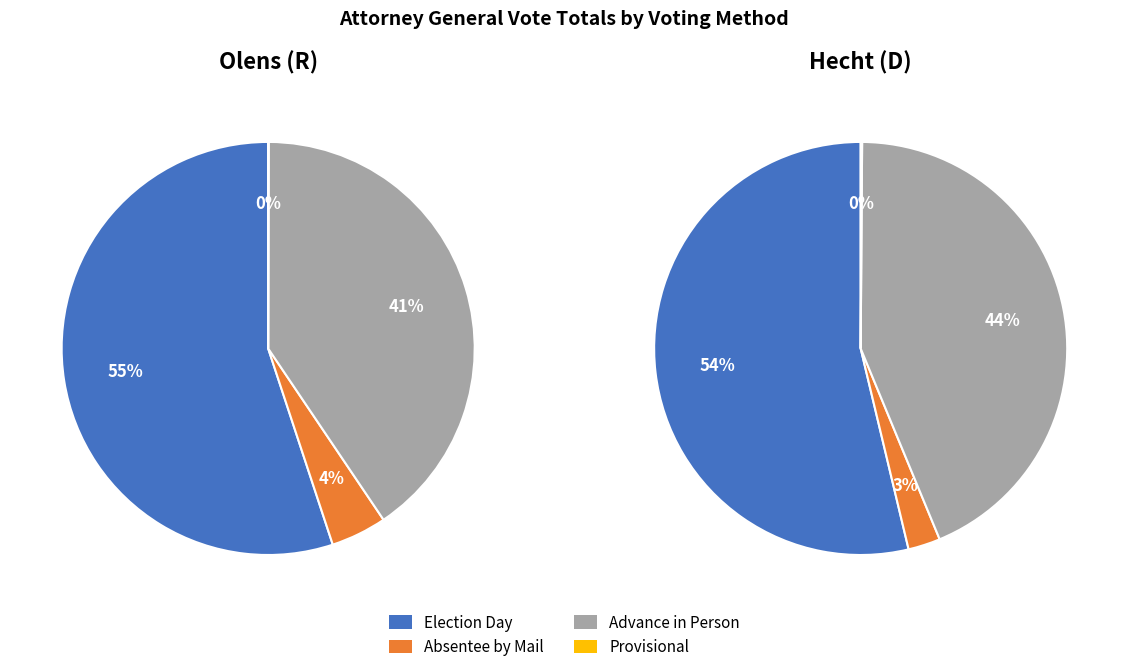

Which slice represents more than half of the pie?

Election Day (Olens)